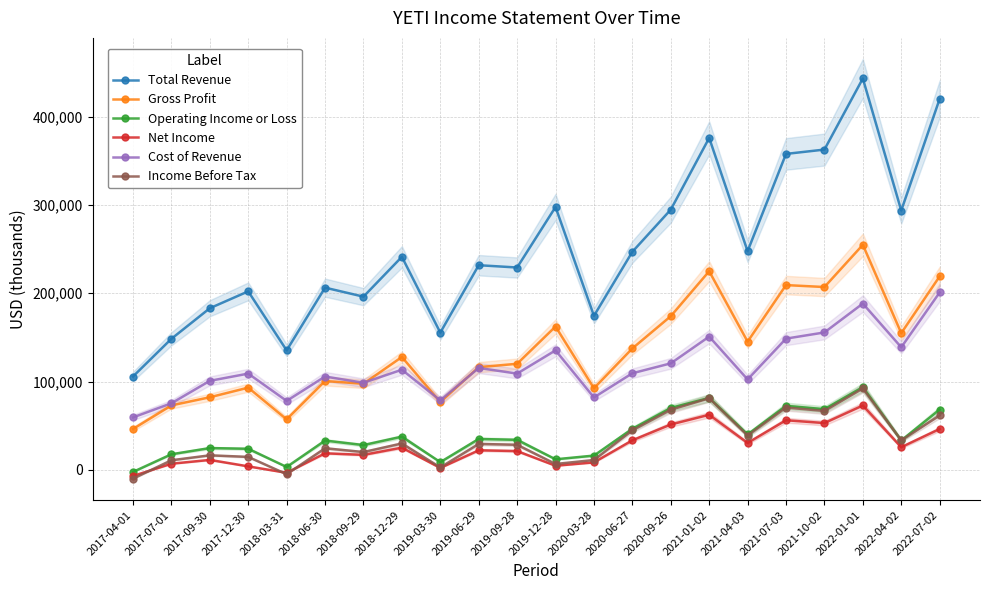

What are all the series names shown in the legend?

Total Revenue, Gross Profit, Operating Income or Loss, Net Income, Cost of Revenue, Income Before Tax